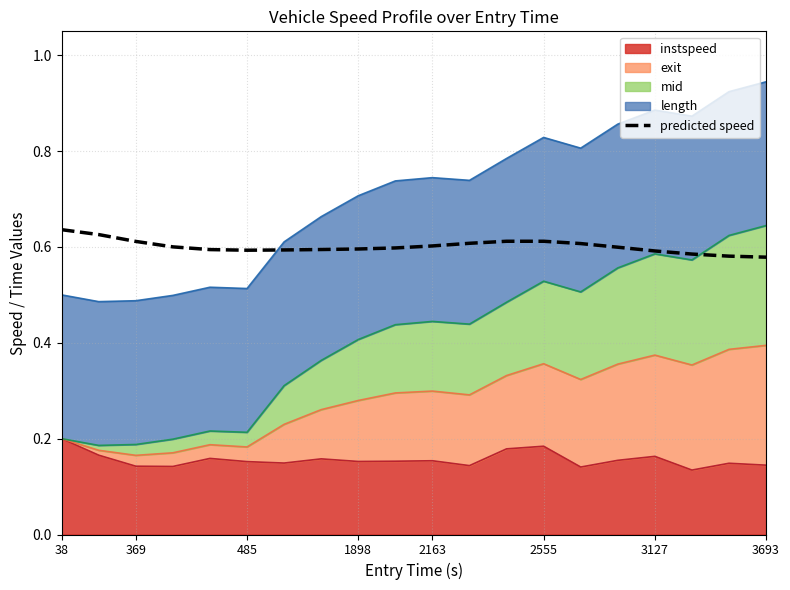

Which has a higher value, 9 or 485?

485